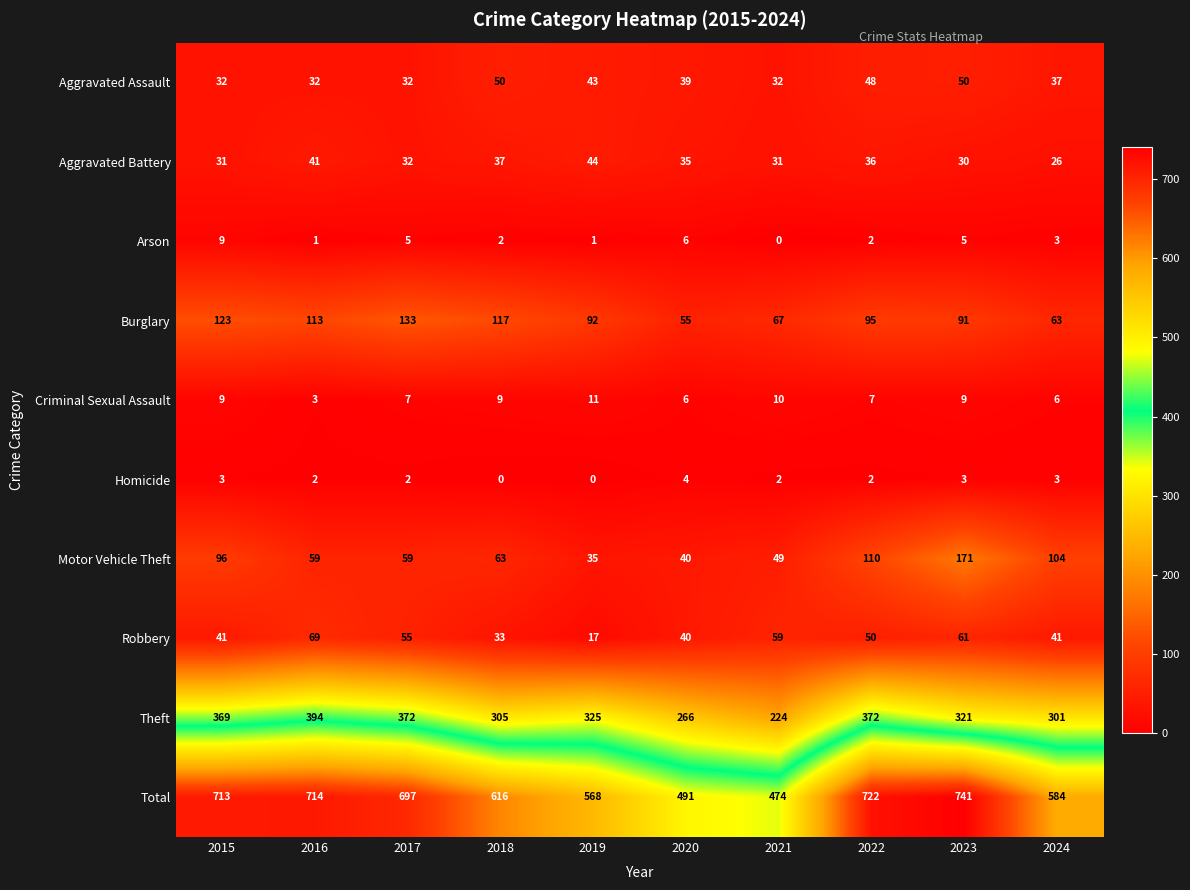

The value of Aggravated Assault at 2016 is 32. True or false?

True